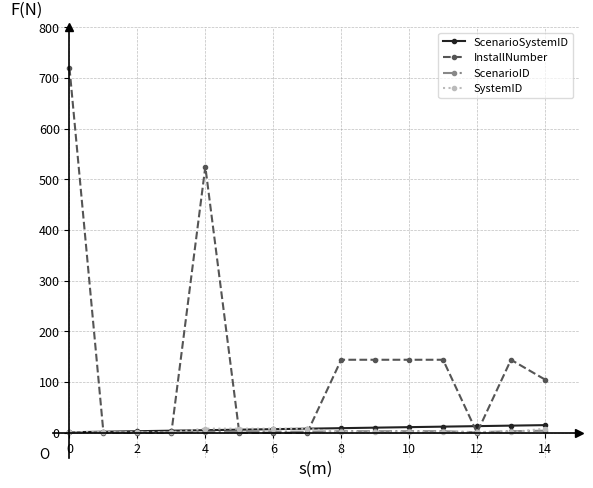

Does the chart have visible grid lines?

Yes